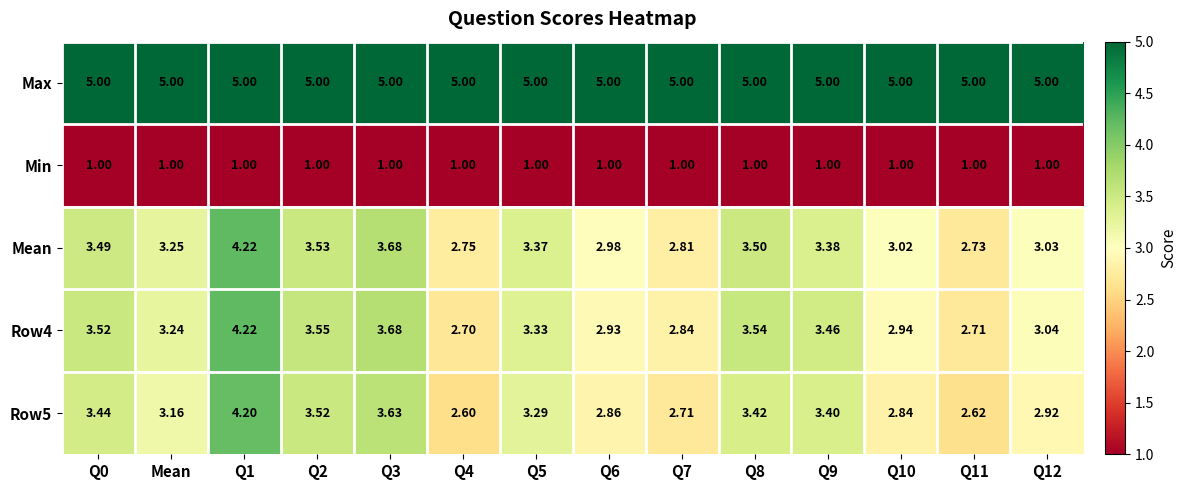

Which series has the largest total across all categories?

Max